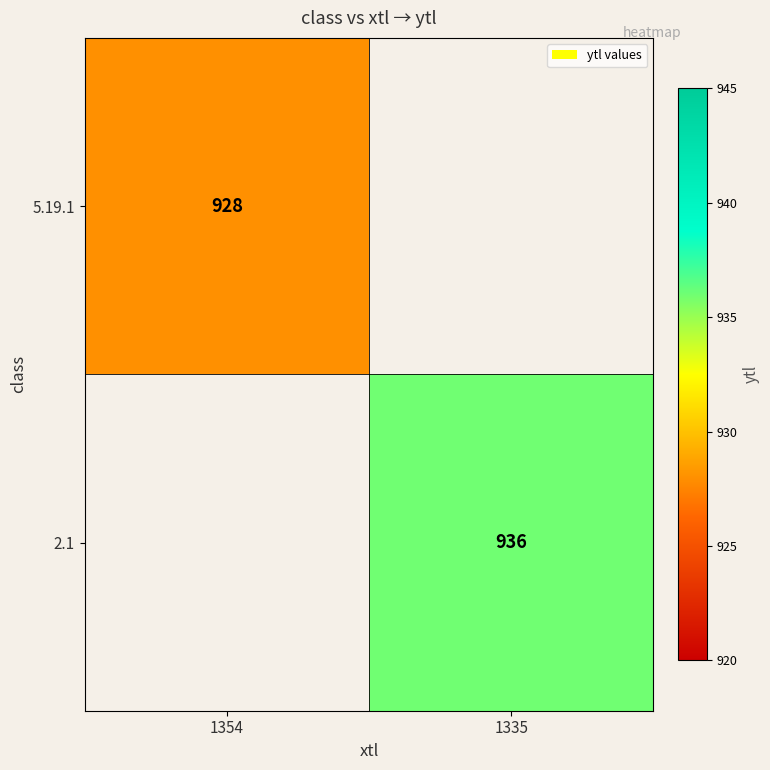

The value of 2.1 at 1335 is 371. True or false?

False